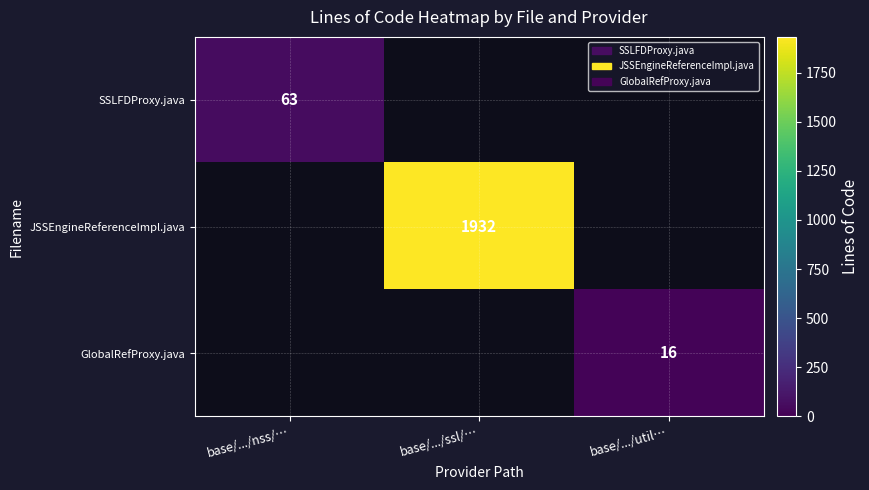

True or false: SSLFDProxy.java has a value of 35 at base/.../nss/….

False